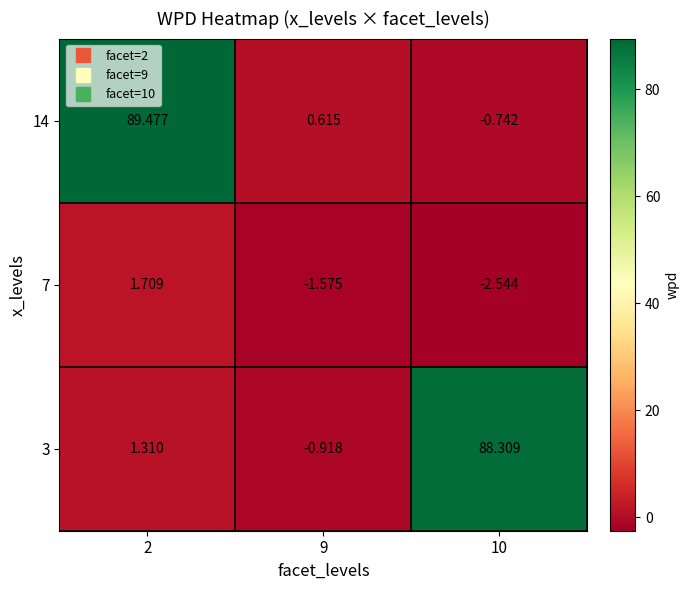

What is the maximum value shown in the chart?

89.5